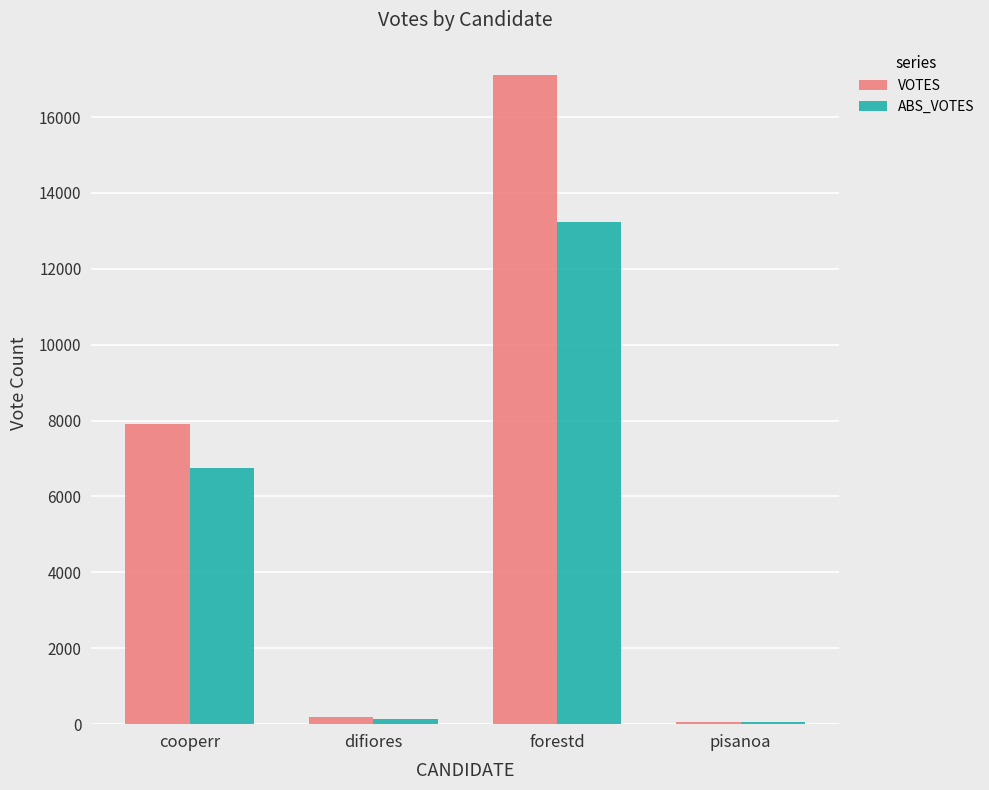

What is the highest value of the VOTES series?

17104